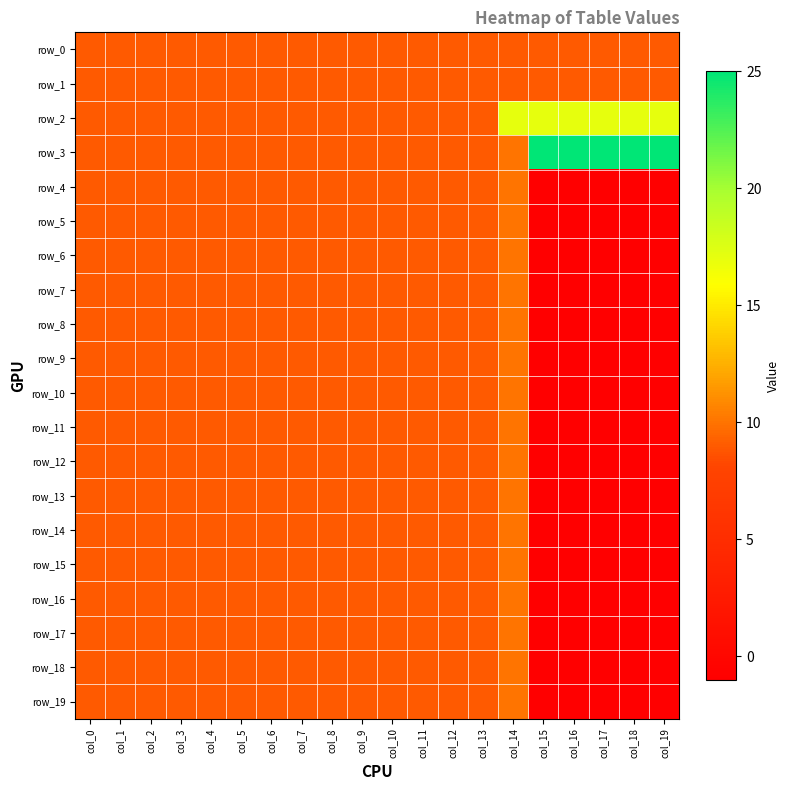

Between col_13 and col_17, which is larger?

col_13